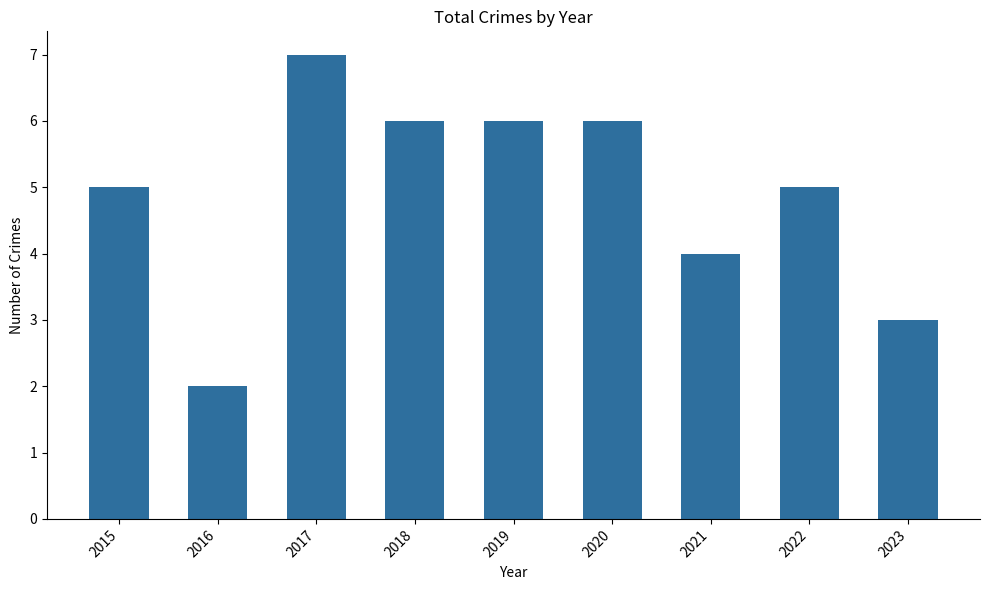

What is the change in value from 2015 to 2016?

-3